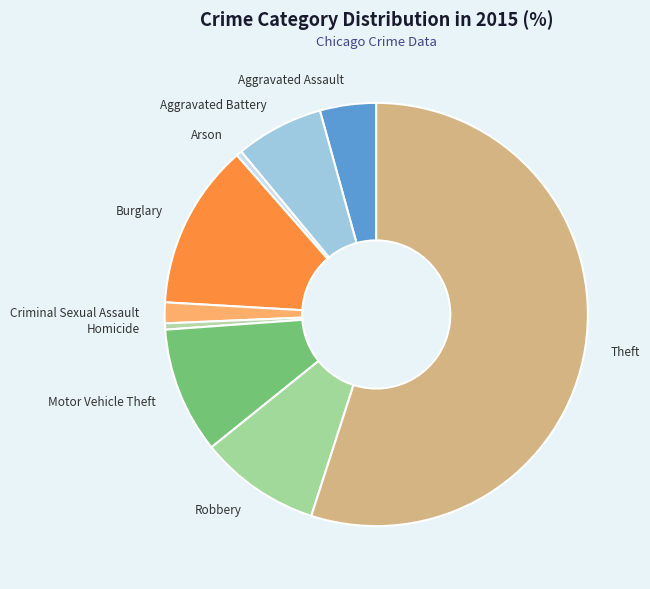

Is the sum of Theft and Burglary greater than half?

Yes